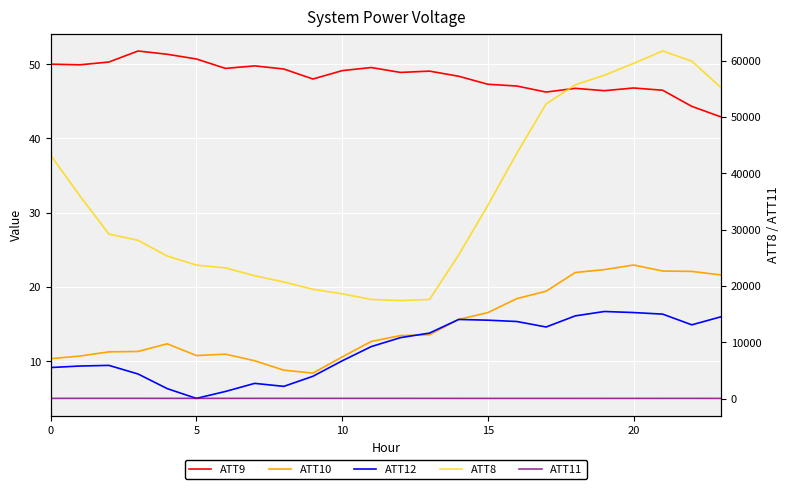

At which label does ATT8 reach its minimum?

12